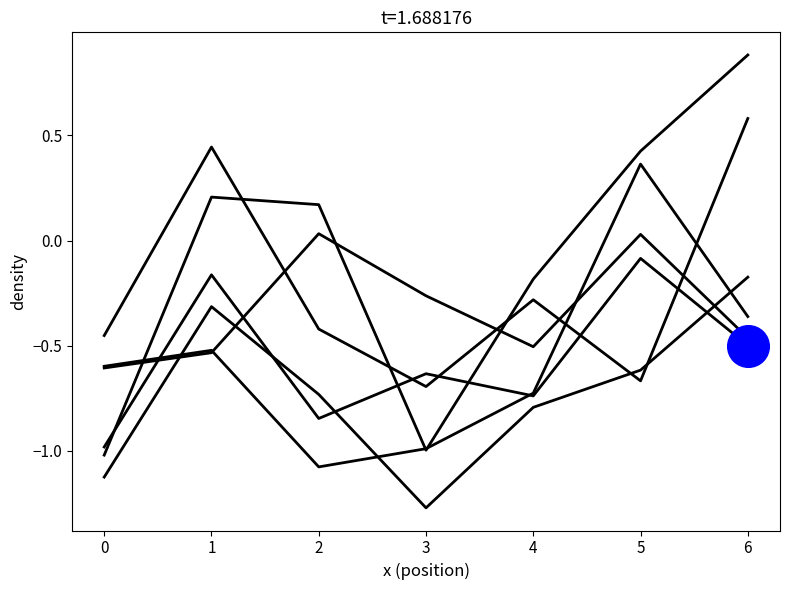

Which has a higher value, 0 or 5?

5